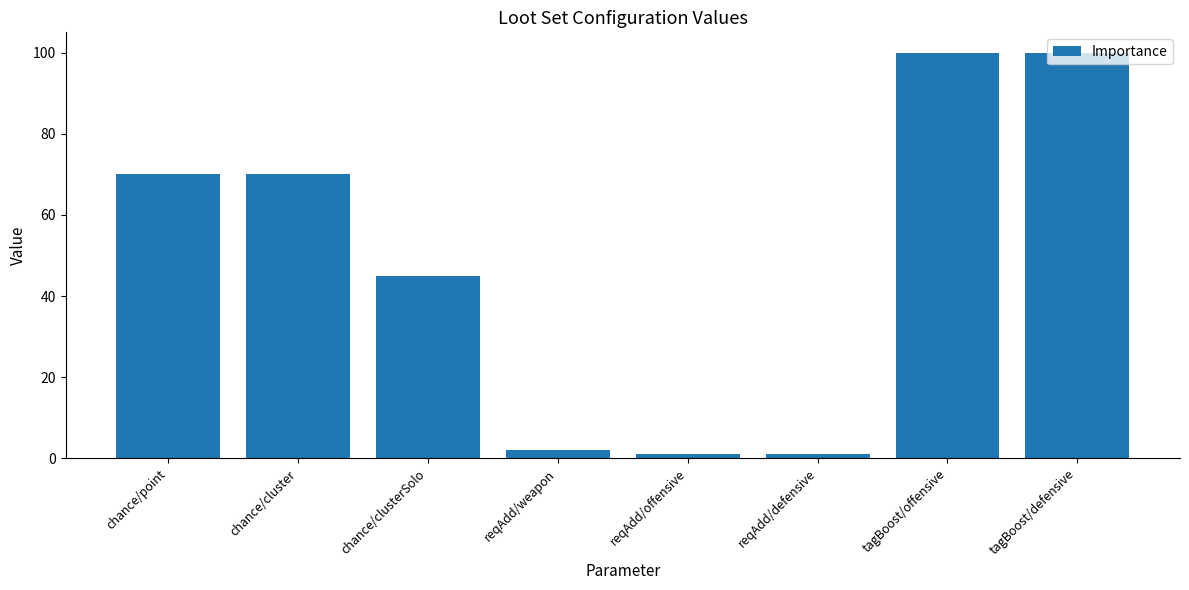

Reading left to right, list all the values displayed in this chart.

chance/point=70	chance/cluster=70	chance/clusterSolo=45	reqAdd/weapon=2	reqAdd/offensive=1	reqAdd/defensive=1	tagBoost/offensive=100	tagBoost/defensive=100